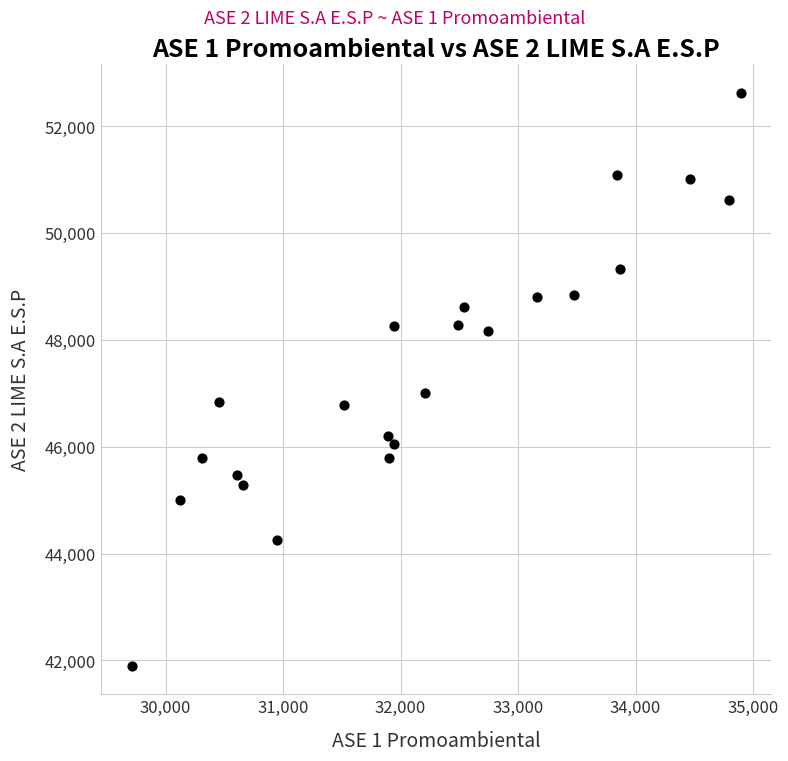

What Y value in the scatter plot is closest to 47260?

46997.9